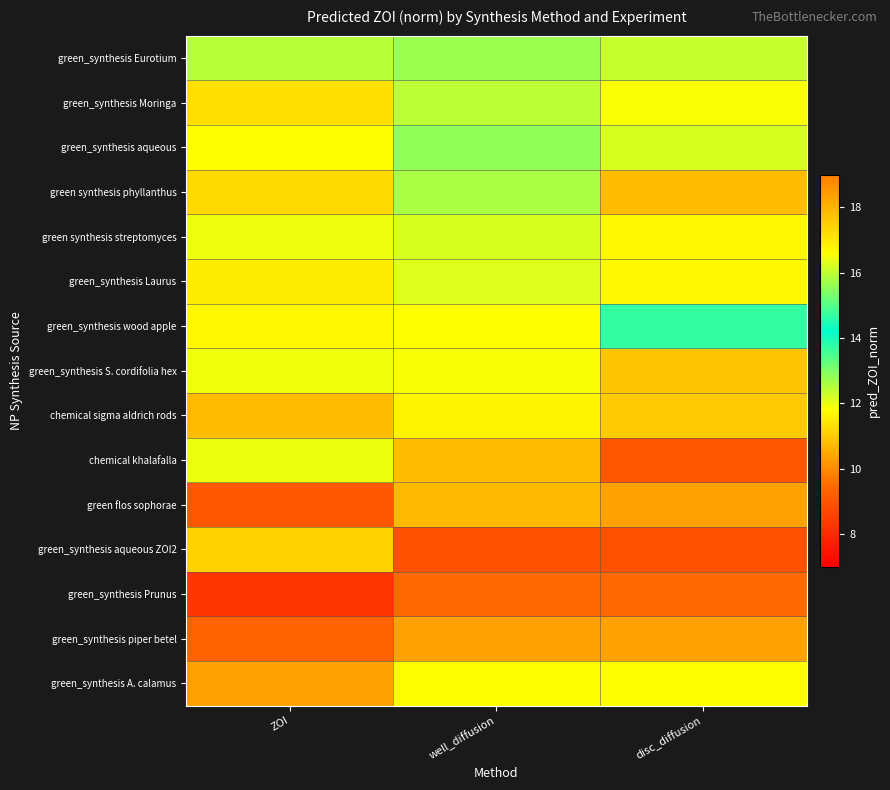

Between disc_diffusion and ZOI, which is larger?

disc_diffusion